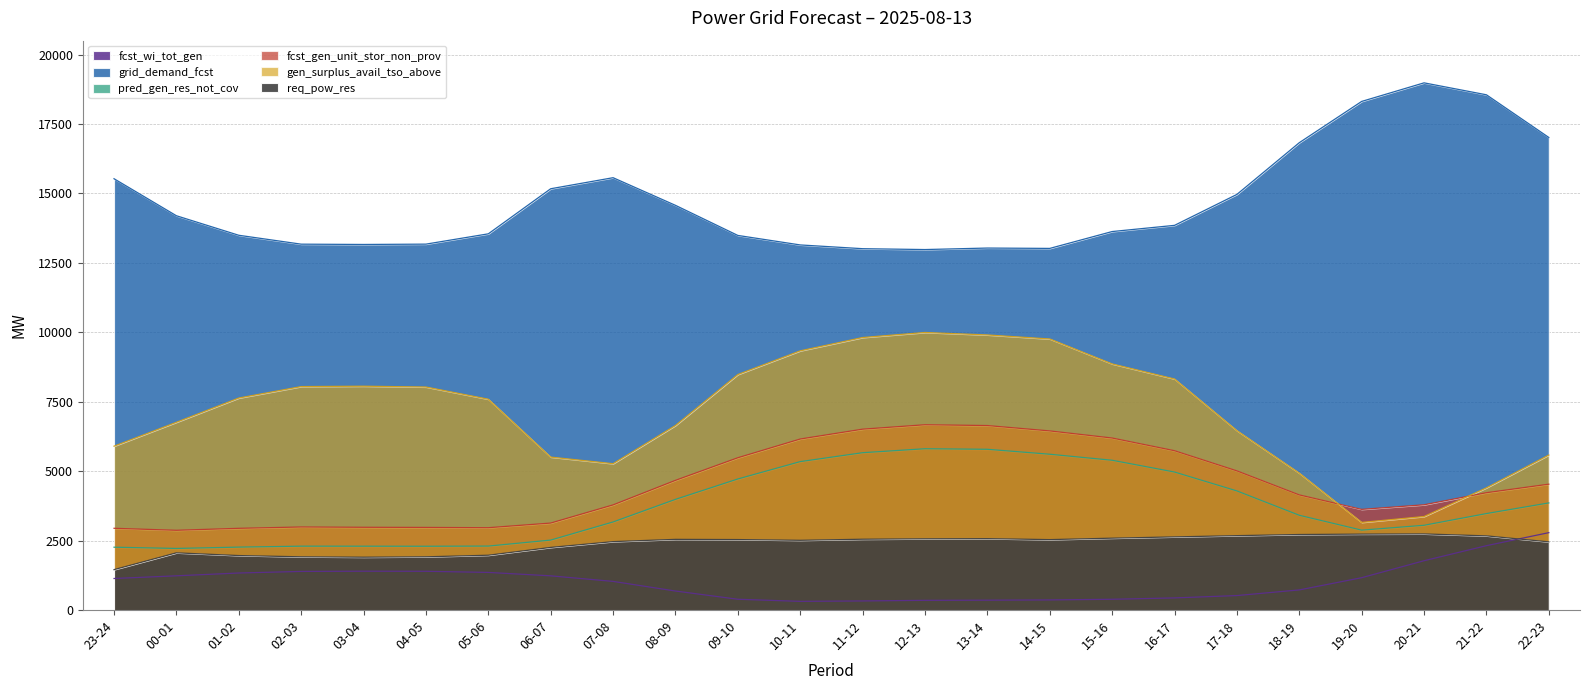

What is the label of the 4th point from the left?

02-03